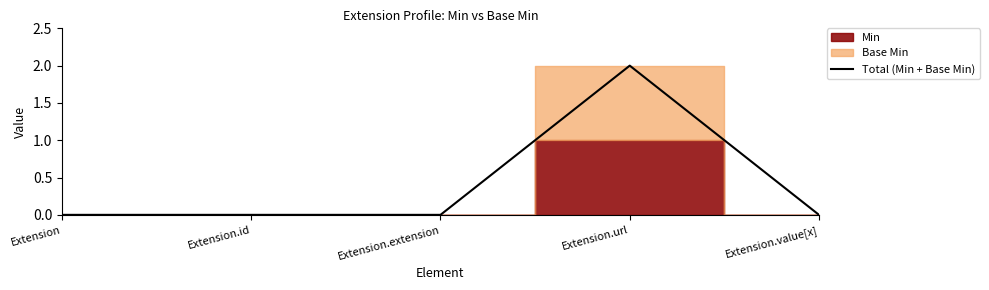

Reading left to right, list all the values displayed in this chart.

Extension=0	Extension.id=0	Extension.extension=0	Extension.url=2	Extension.value[x]=0